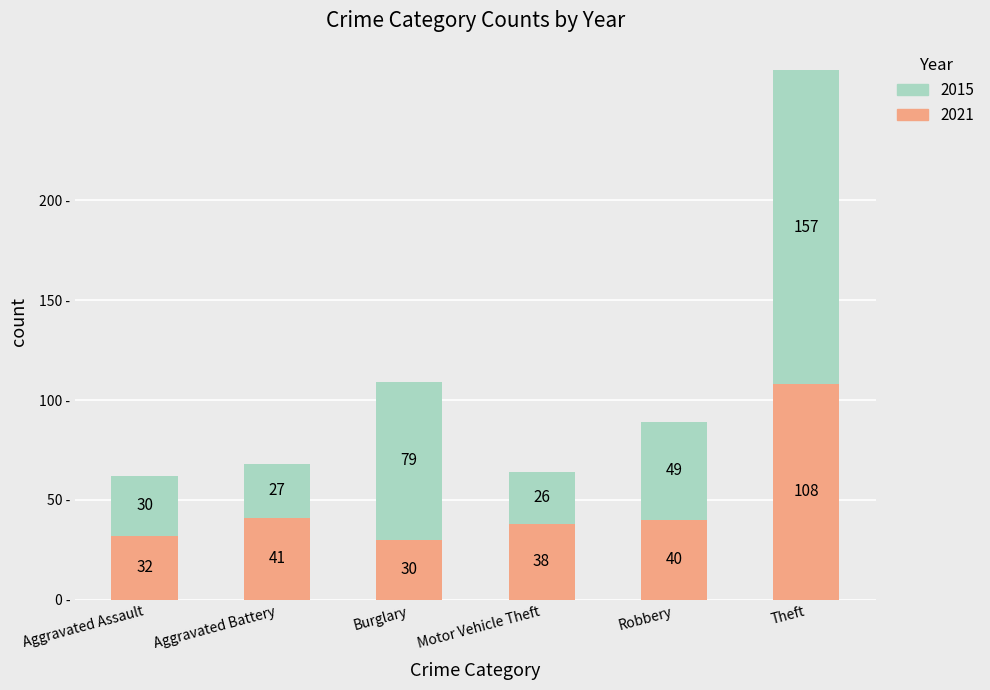

What is the average value of the 2021 series?

48